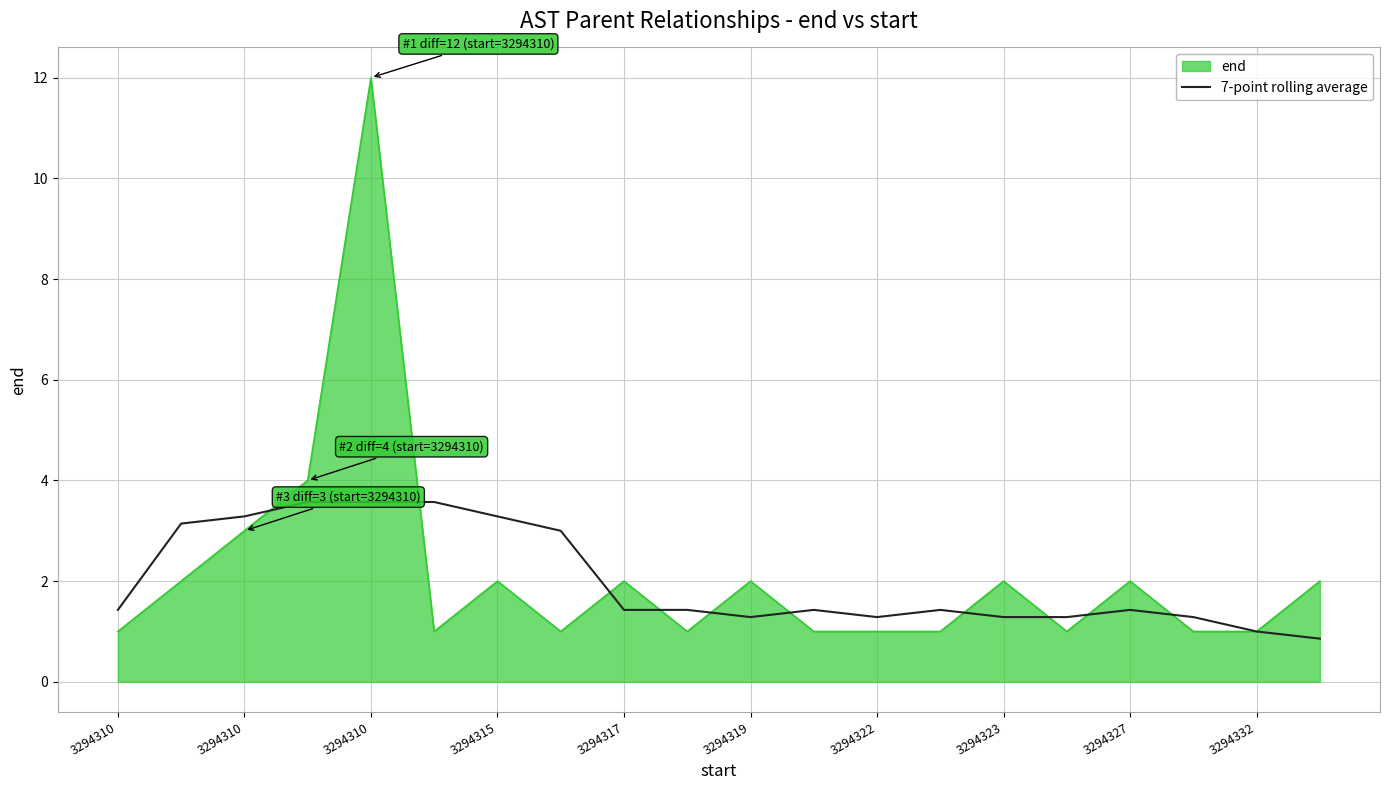

Which series has the widest spread of values?

end